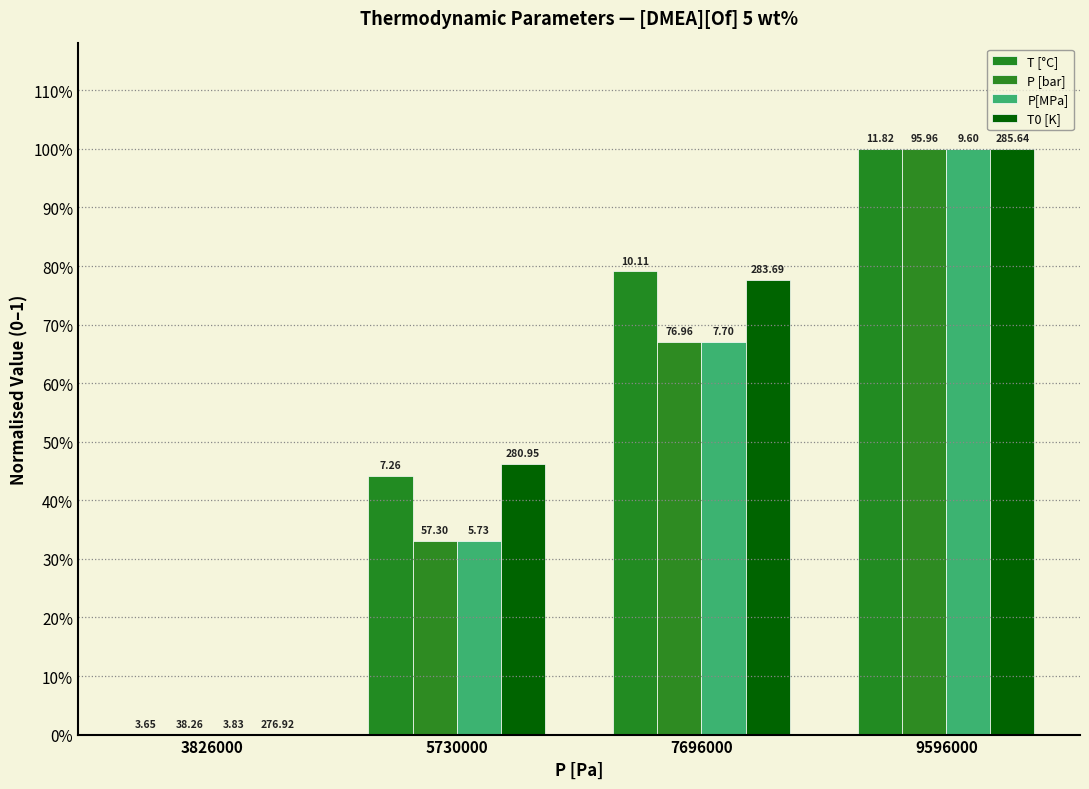

Between 9596000 and 7696000, which is larger?

9596000